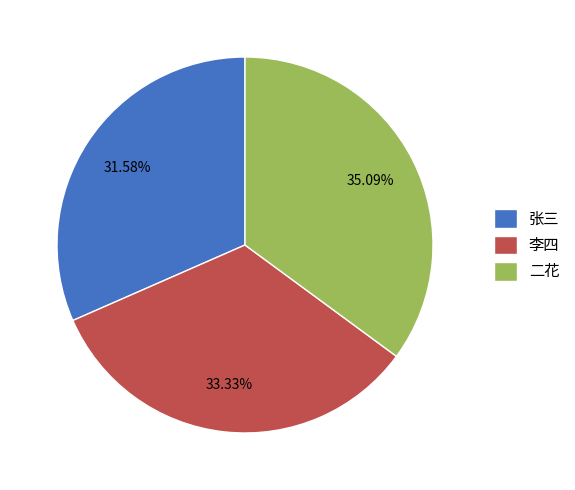

Rank the categories by value from highest to lowest.

二花, 李四, 张三